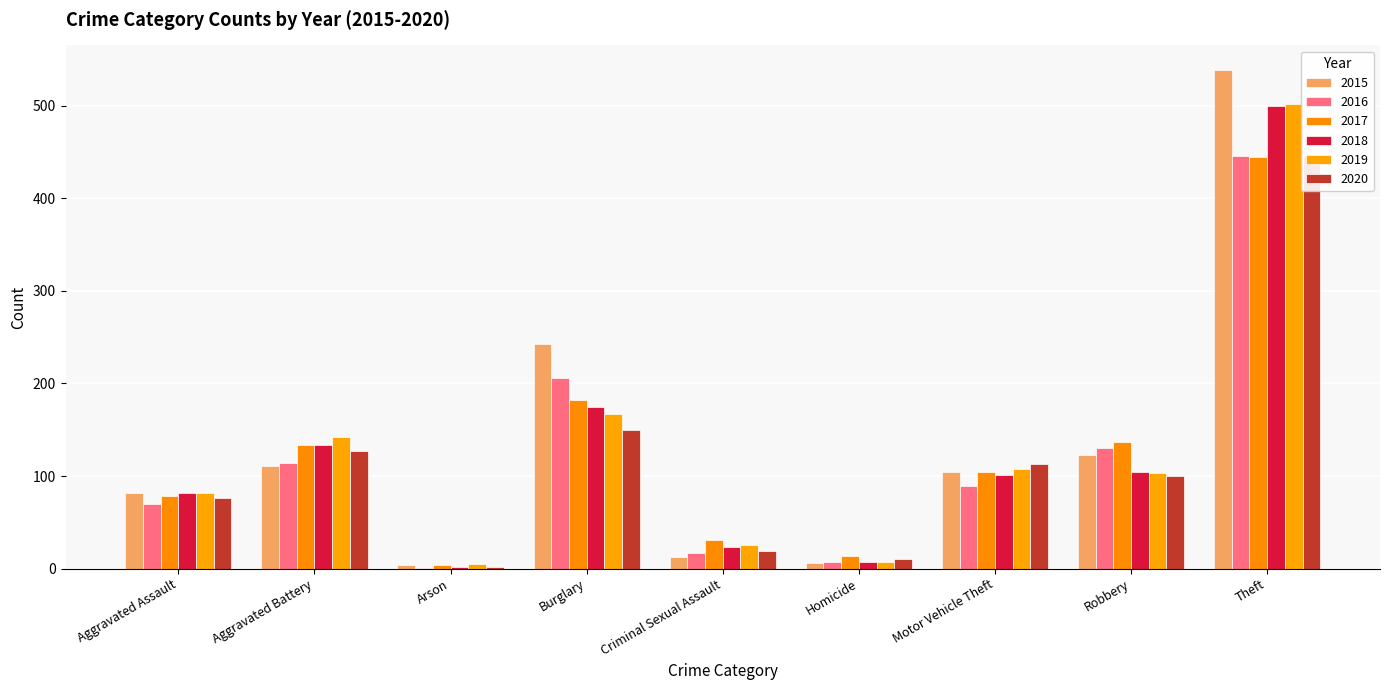

Reading right to left, what are all the values shown in this chart?

2015: Theft=538	Robbery=123	Motor Vehicle Theft=104	Homicide=6	Criminal Sexual Assault=13	Burglary=242	Arson=4	Aggravated Battery=111	Aggravated Assault=82
2016: Theft=446	Robbery=130	Motor Vehicle Theft=89	Homicide=7	Criminal Sexual Assault=17	Burglary=206	Arson=1	Aggravated Battery=114	Aggravated Assault=70
2017: Theft=444	Robbery=137	Motor Vehicle Theft=104	Homicide=14	Criminal Sexual Assault=31	Burglary=182	Arson=4	Aggravated Battery=134	Aggravated Assault=78
2018: Theft=499	Robbery=104	Motor Vehicle Theft=101	Homicide=7	Criminal Sexual Assault=23	Burglary=174	Arson=2	Aggravated Battery=133	Aggravated Assault=82
2019: Theft=502	Robbery=103	Motor Vehicle Theft=108	Homicide=7	Criminal Sexual Assault=26	Burglary=167	Arson=5	Aggravated Battery=142	Aggravated Assault=82
2020: Theft=445	Robbery=100	Motor Vehicle Theft=113	Homicide=10	Criminal Sexual Assault=19	Burglary=150	Arson=2	Aggravated Battery=127	Aggravated Assault=76